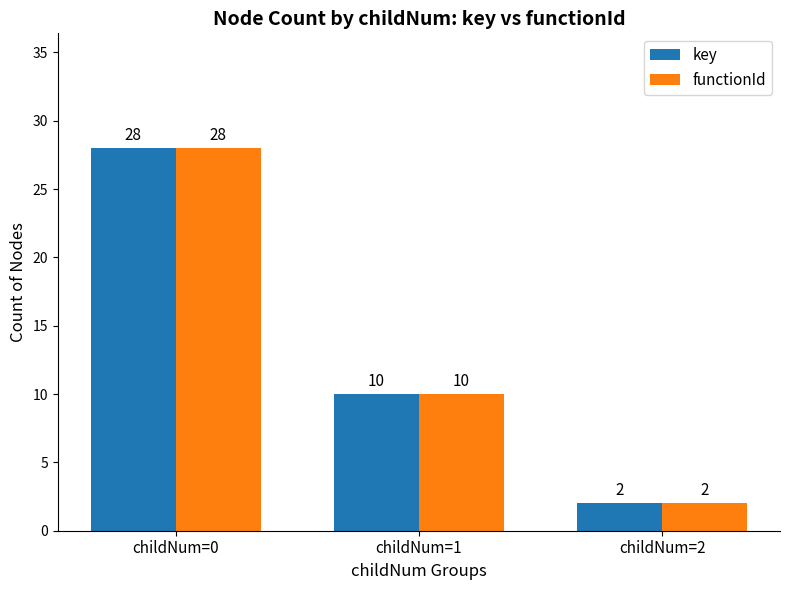

What are all the series names shown in the legend?

key, functionId